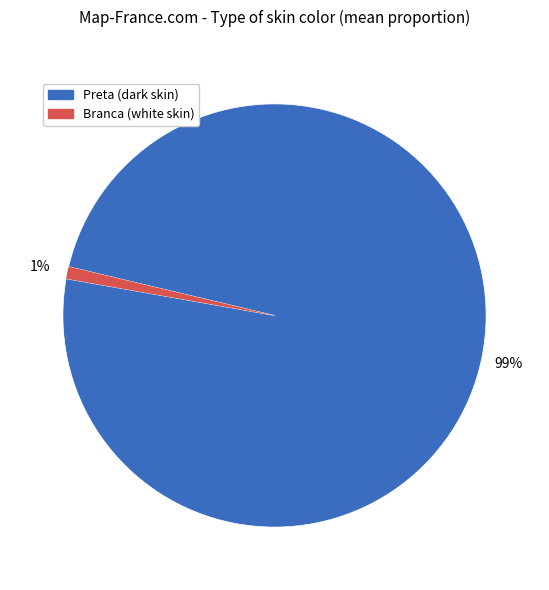

To the nearest percent, what is the difference between the largest and smallest slice percentages?

98%